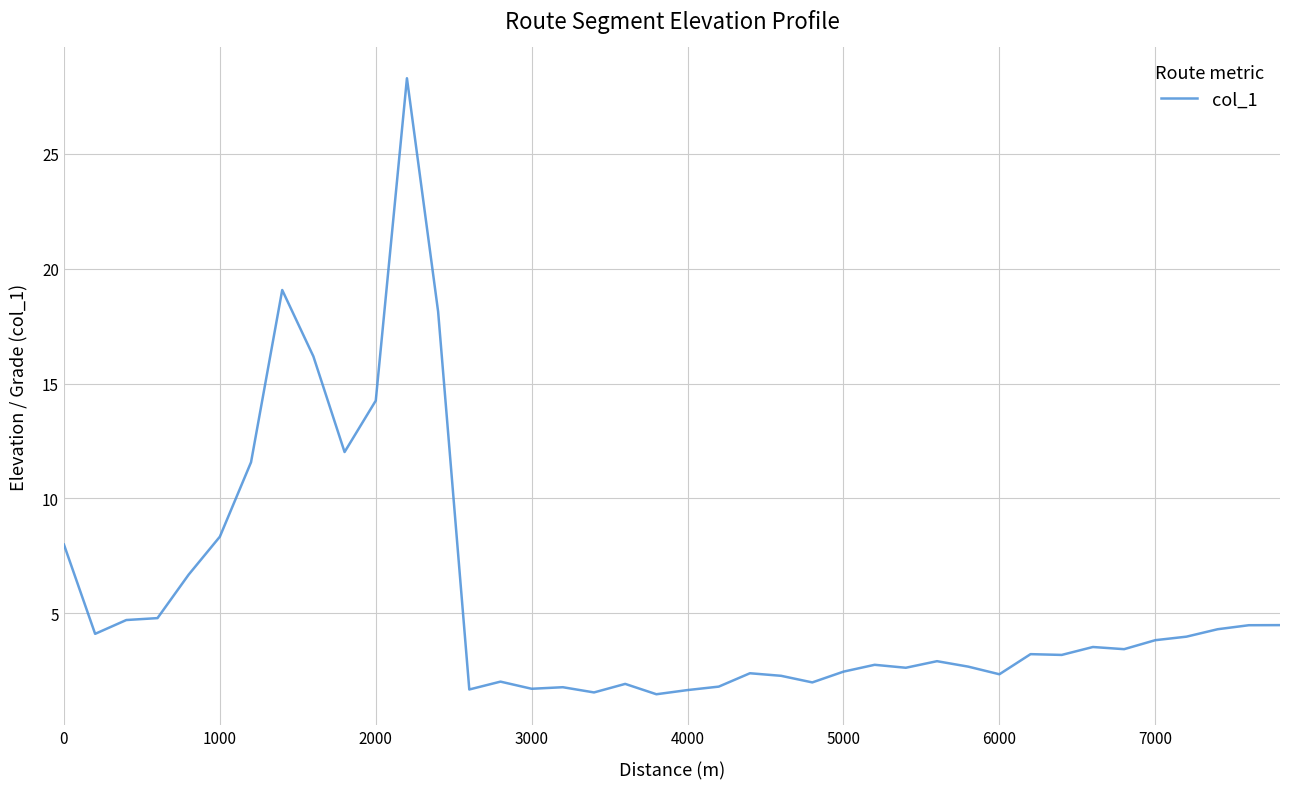

What is the difference between the maximum and minimum values?

26.8